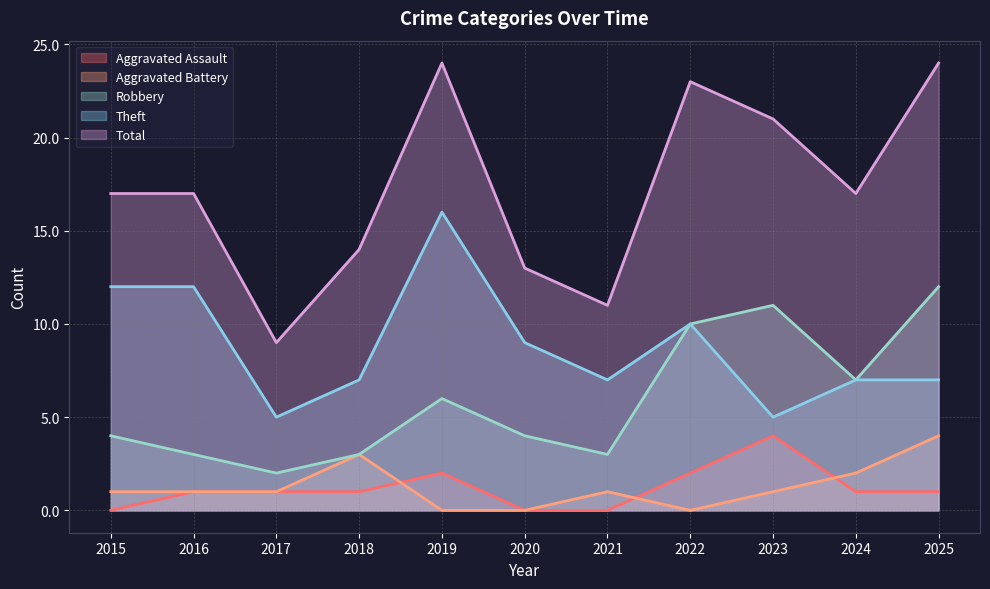

Which series has the largest total across all categories?

Total